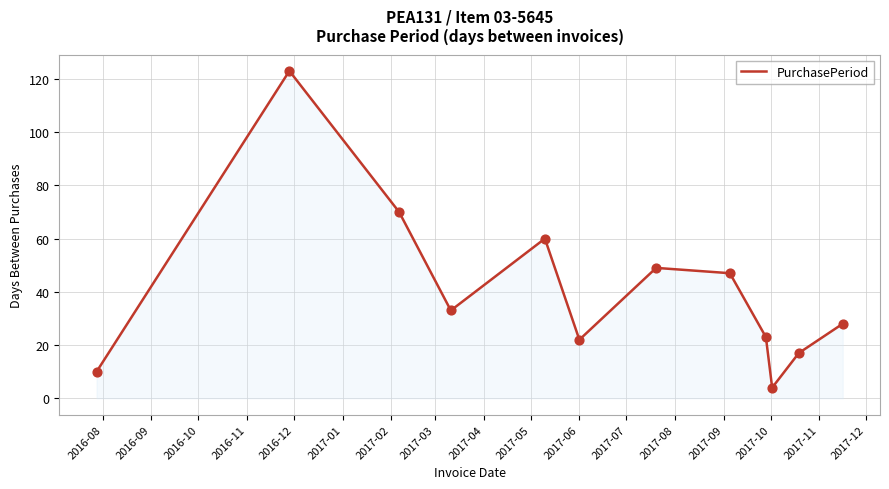

What is the difference between the maximum and minimum values?

119